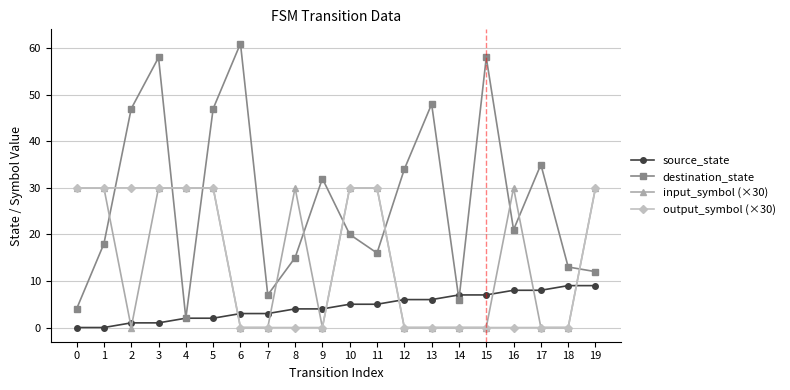

The source_state series shows 4 at 8. True or false?

True